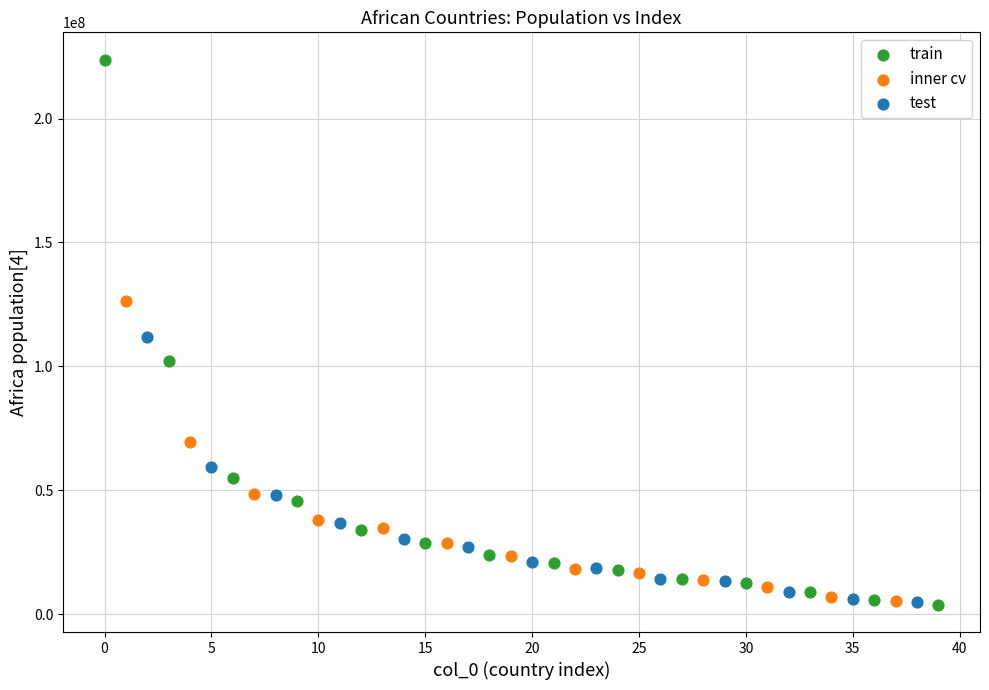

Which series has the largest Y range (max minus min)?

train